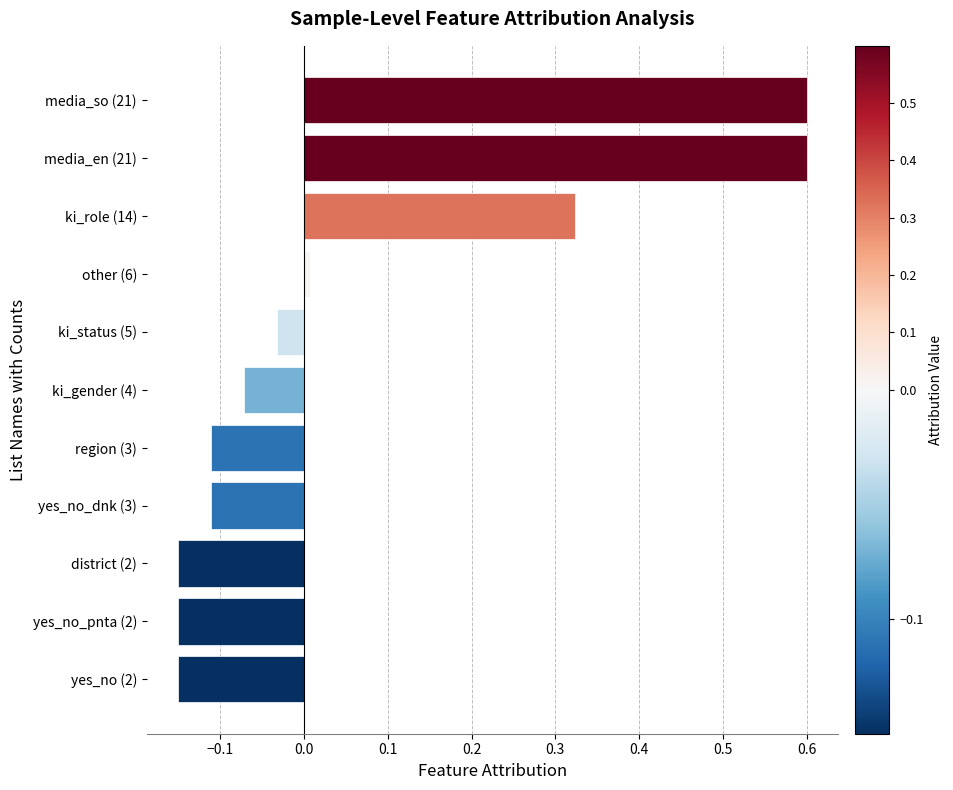

How many categories are shown in the chart?

11